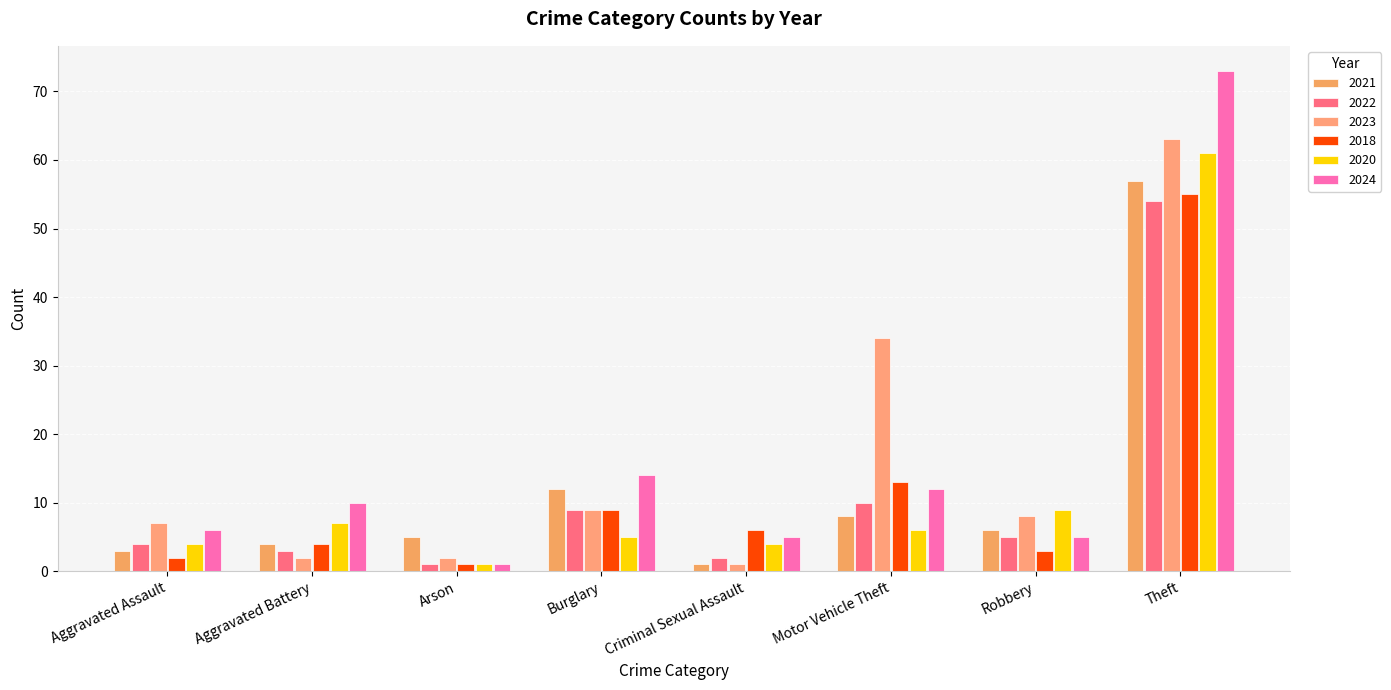

What is the smallest value displayed?

1